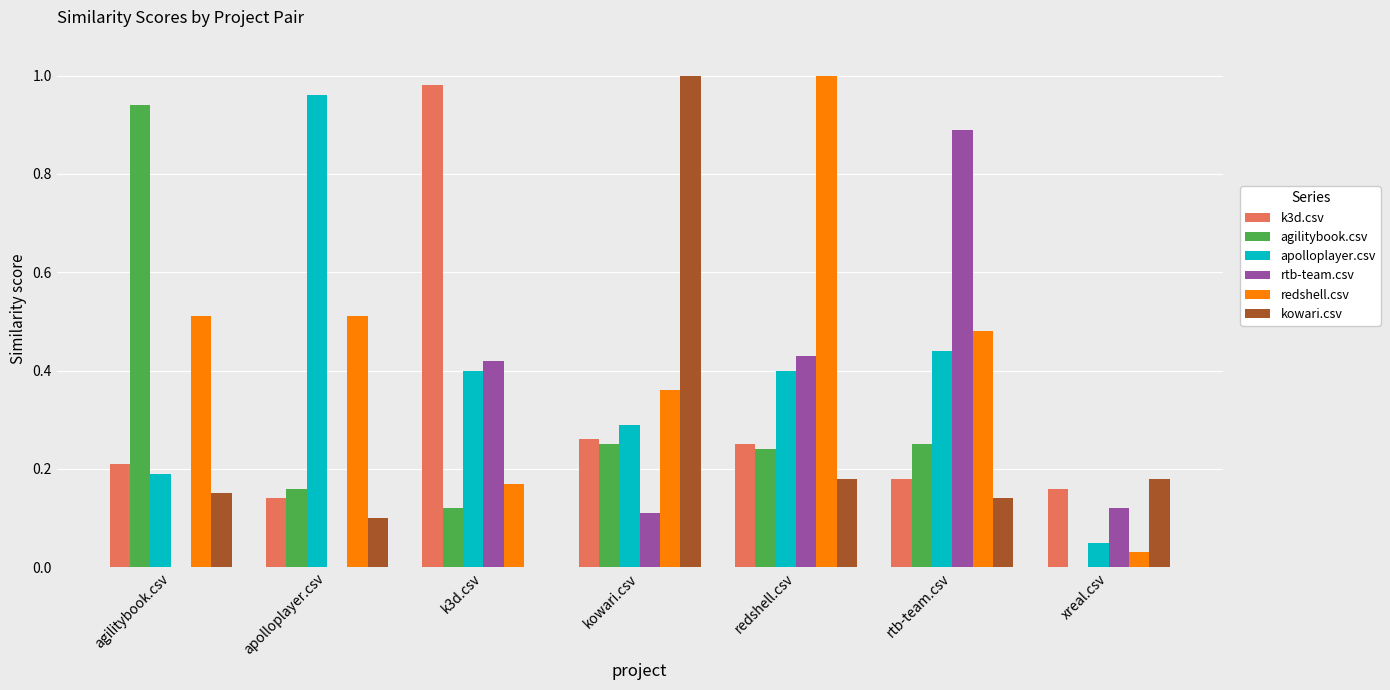

The value of rtb-team.csv at rtb-team.csv is 0.5. True or false?

False